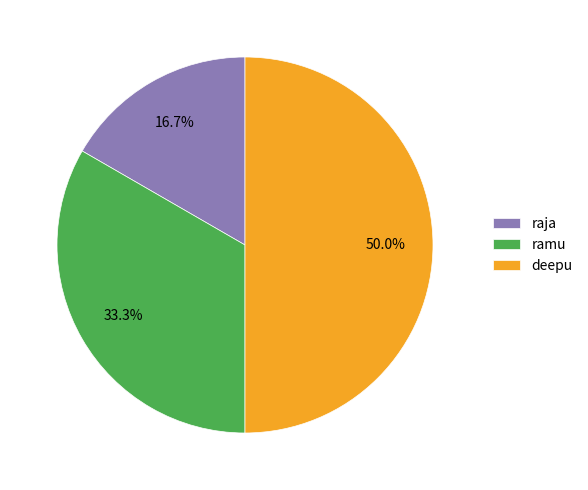

Do deepu and raja together represent more than half of the pie?

Yes